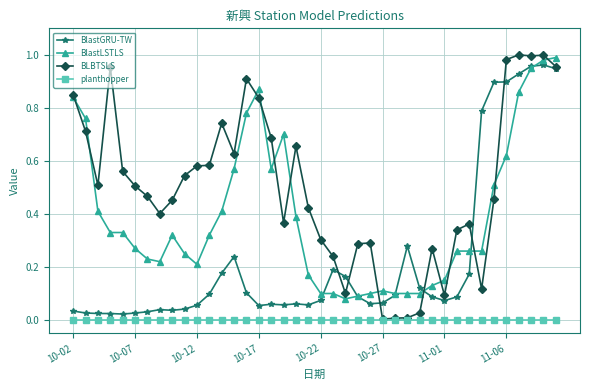

Rank the series by their average value, from highest to lowest.

BLBTSLS, BlastLSTLS, BlastGRU-TW, planthopper